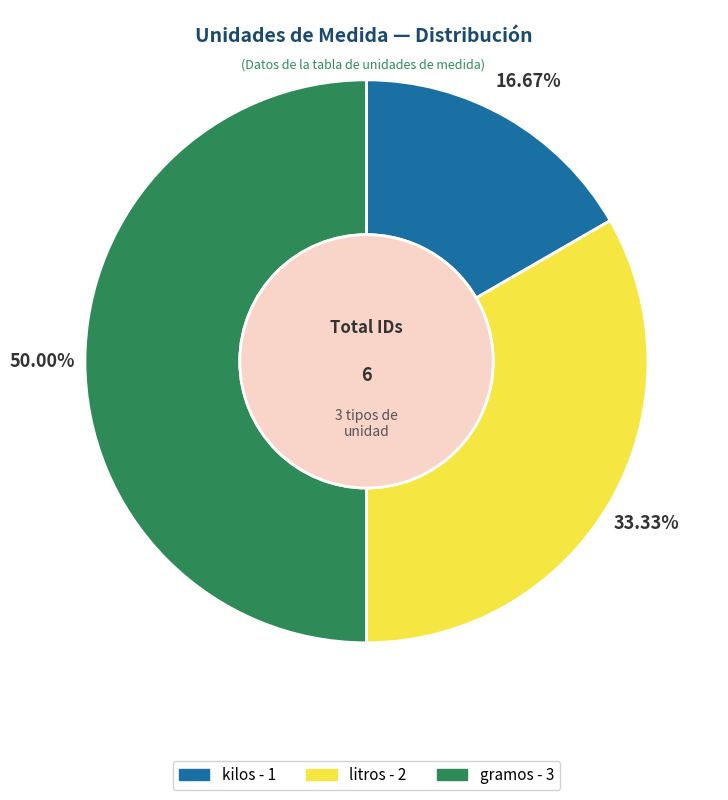

How many segments does this pie chart have?

3